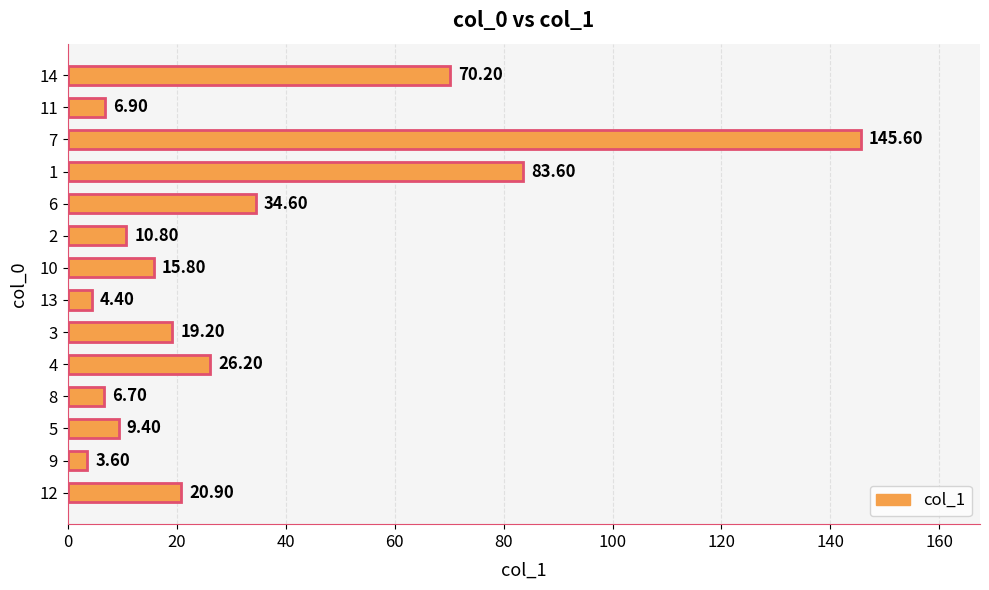

What is the difference between the second highest and minimum values?

80.0